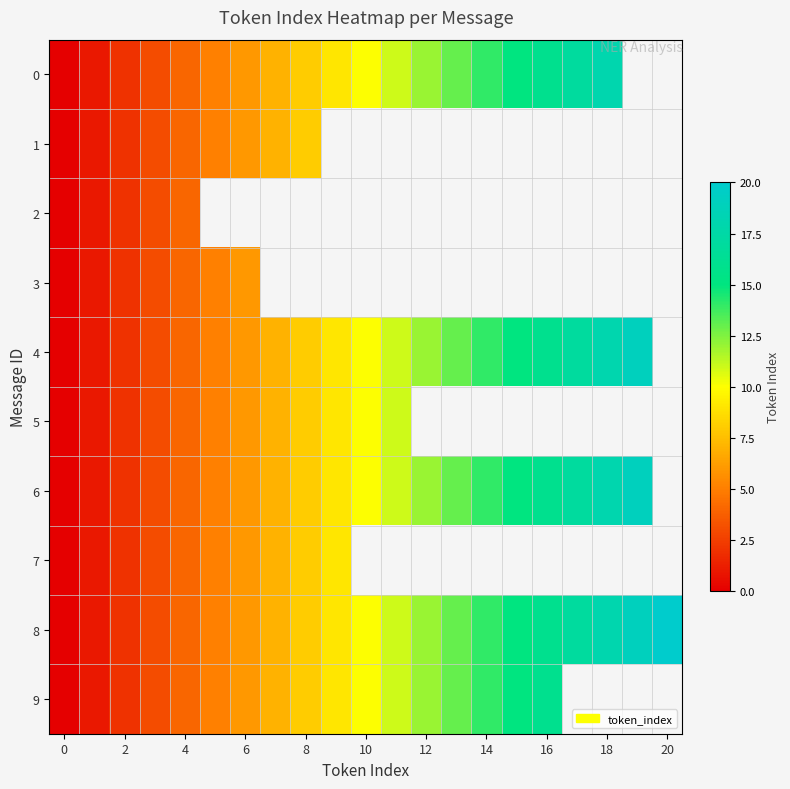

Is the value of 6 at 2 greater than the value of 3 at 12?

No